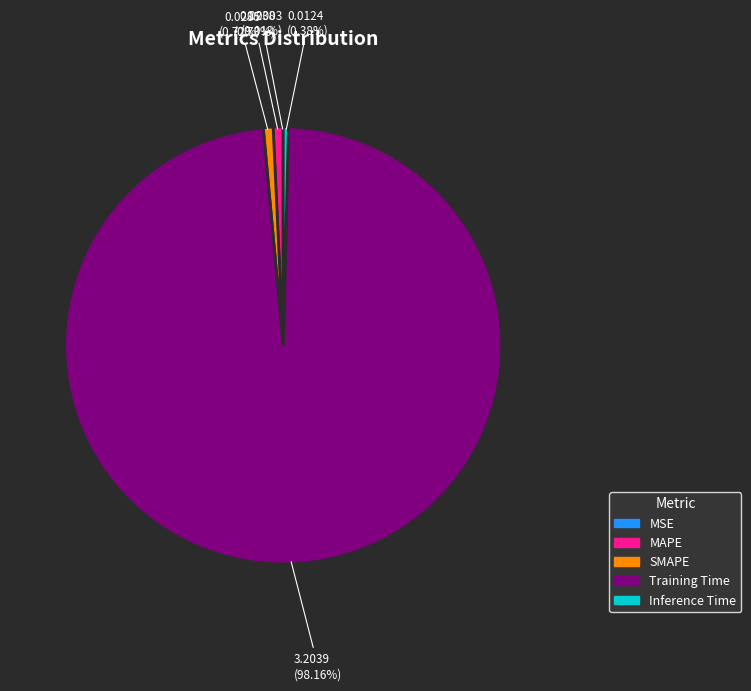

Which slice is the largest?

Training Time